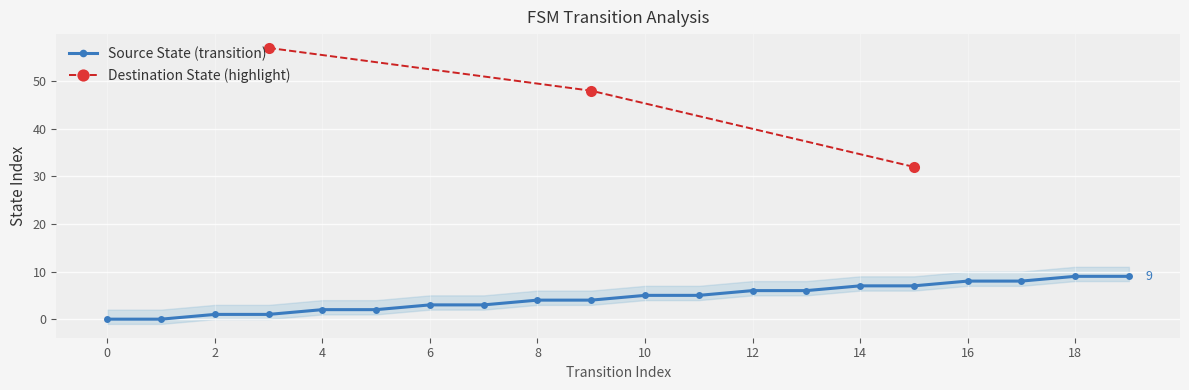

How many data points does each series have?

20